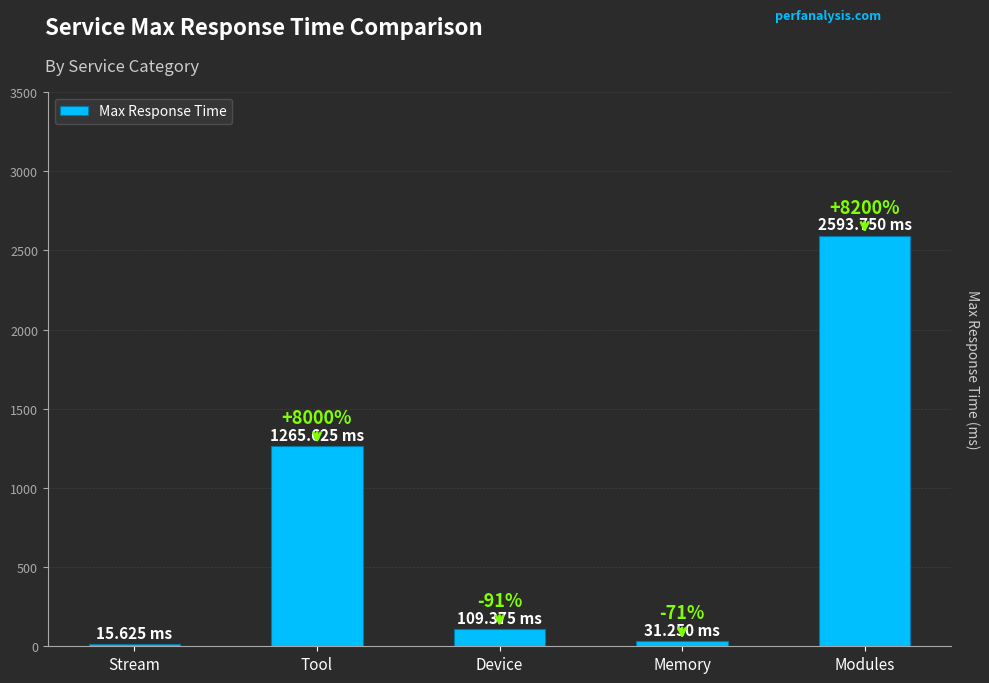

Does the chart contain any negative values?

No